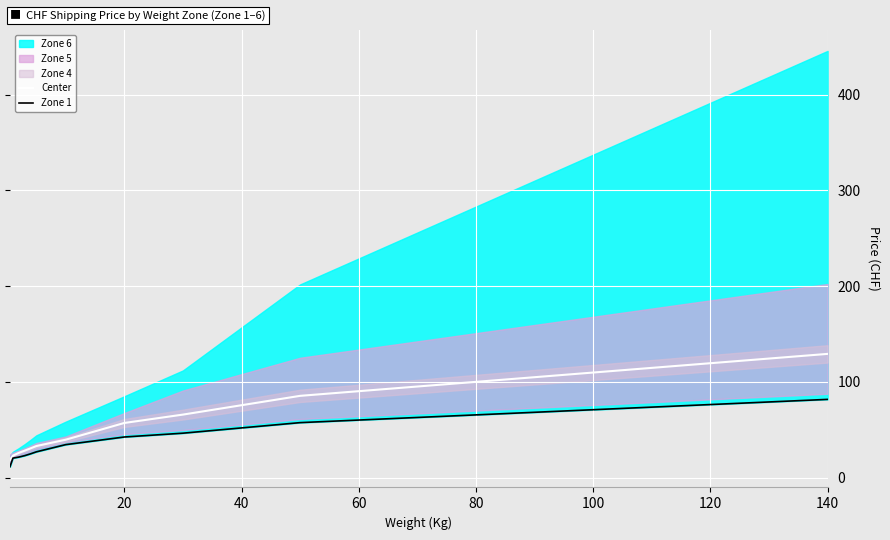

The Center series shows 33.1 at 40. True or false?

False